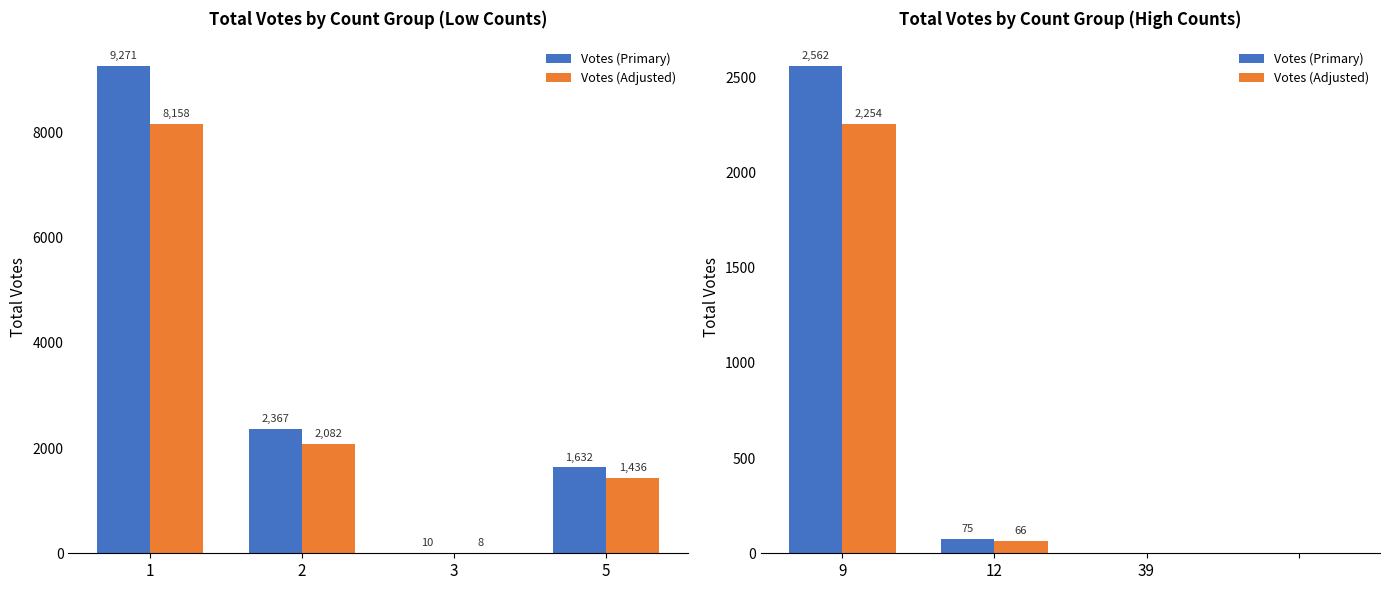

Which label corresponds to the smallest value in the chart?

39